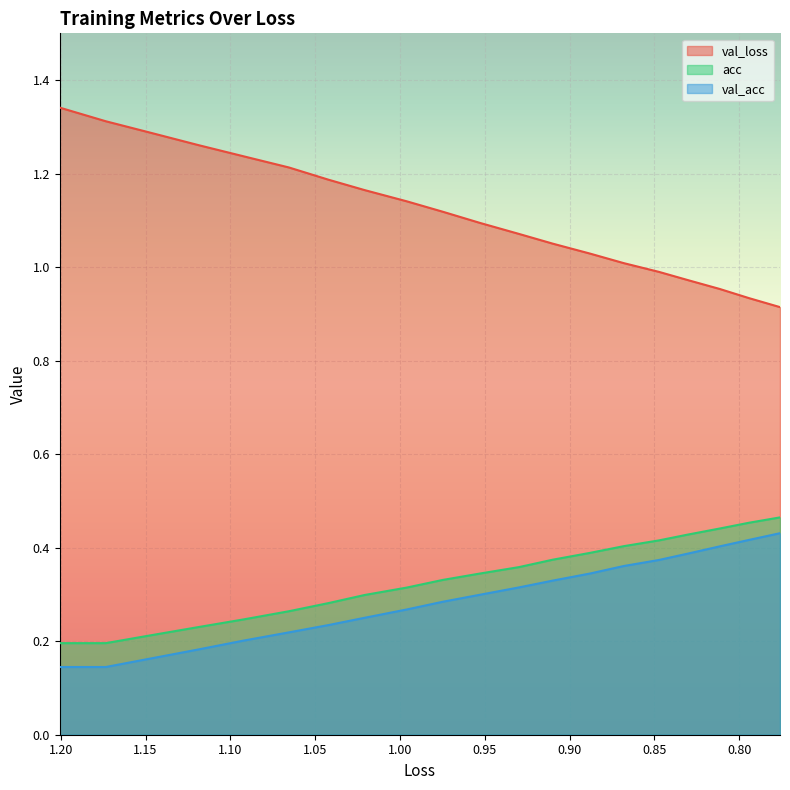

At 0.95, list the series in order from largest to smallest.

val_loss, acc, val_acc